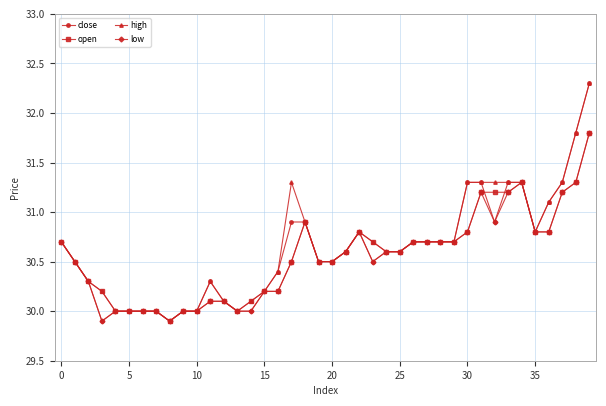

True or false: low has more than 0 interior local peaks.

True